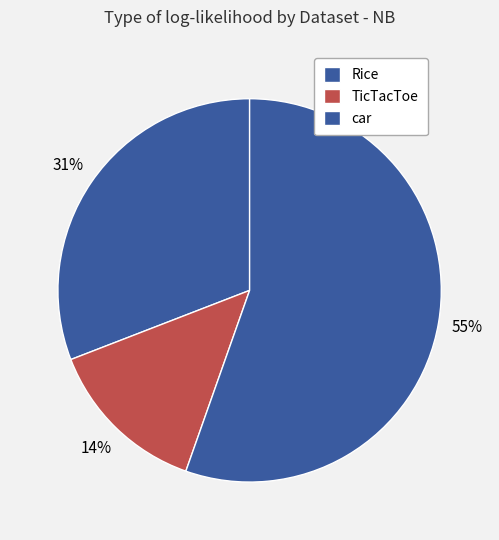

To the nearest percent, what is the difference between the Rice and TicTacToe slice percentages?

17%